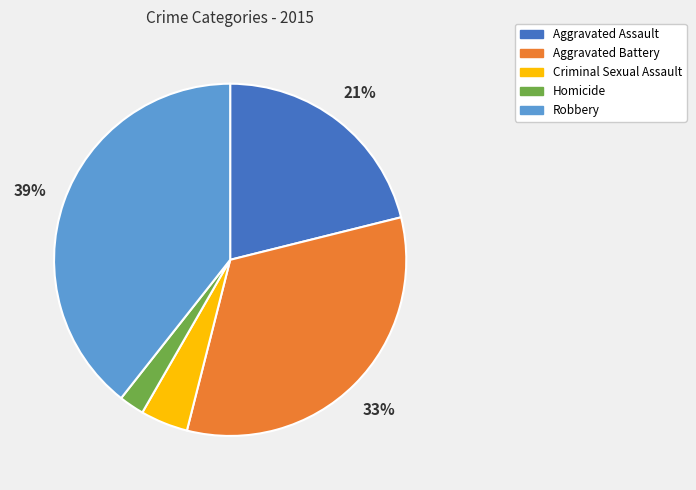

Between Homicide and Criminal Sexual Assault, which is larger?

Criminal Sexual Assault